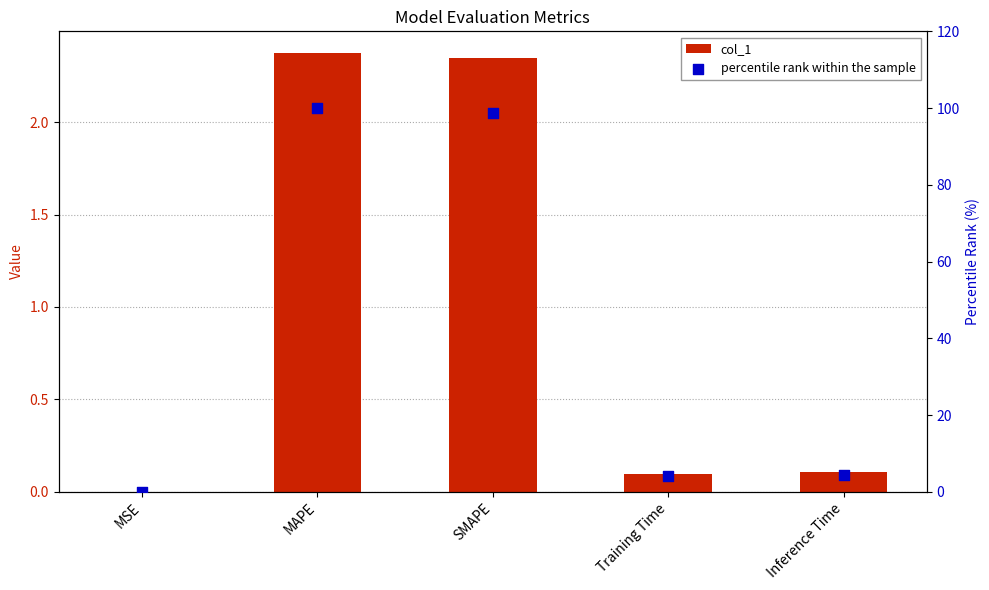

Which series has the largest total across all categories?

percentile rank within the sample